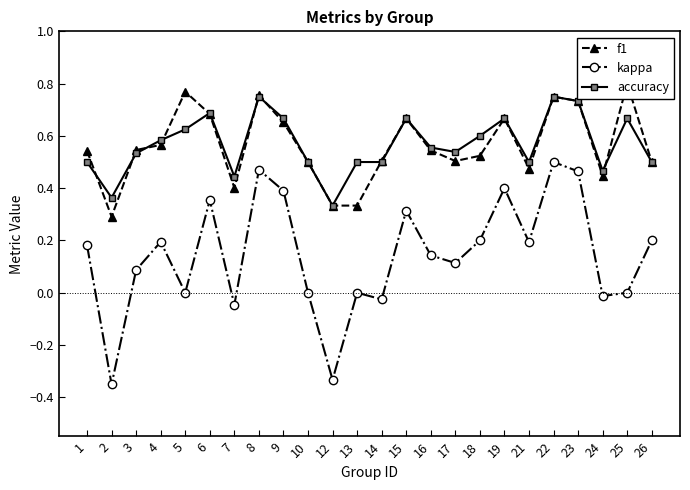

How many categories are shown in the chart?

24